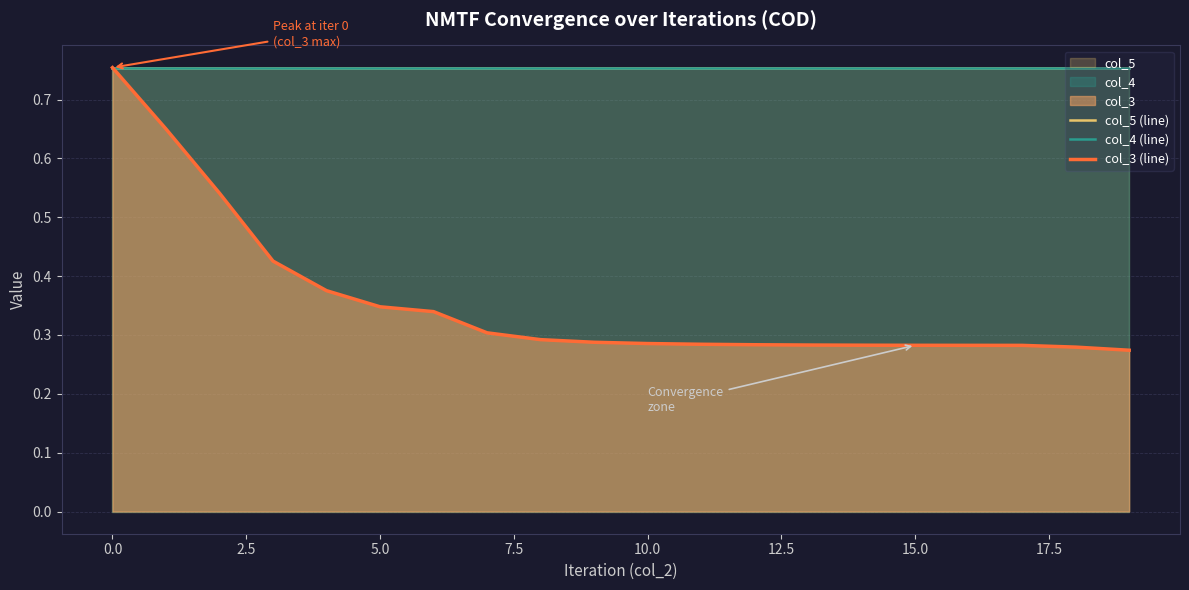

Which category has the lowest value in the col_3 (line) series?

19